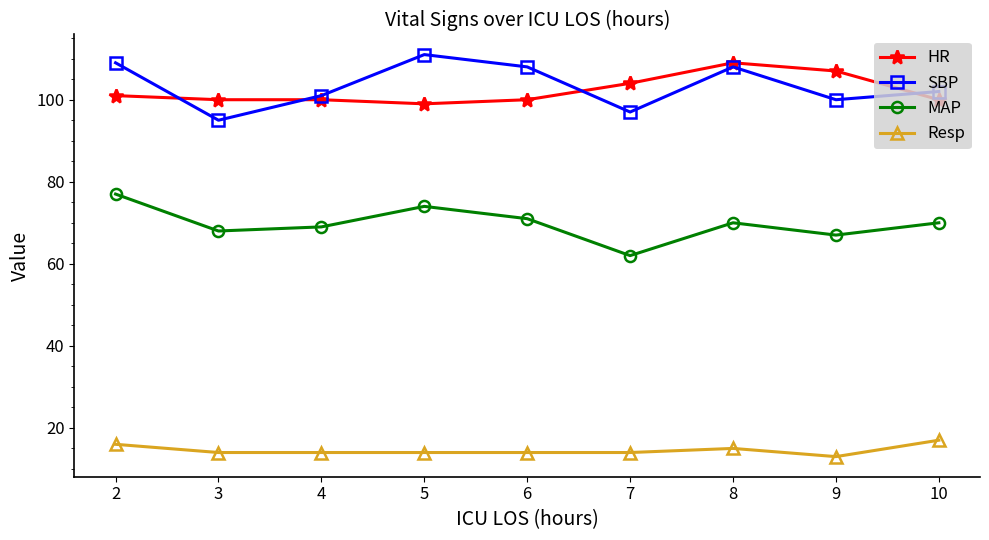

What is the total value across all series at 10?

289